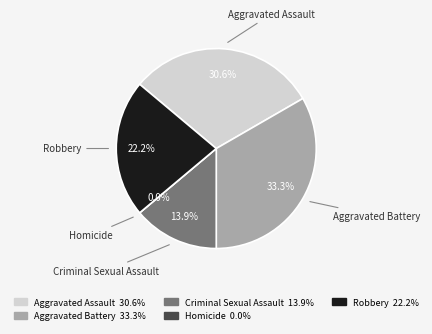

Does any single category account for the majority?

No